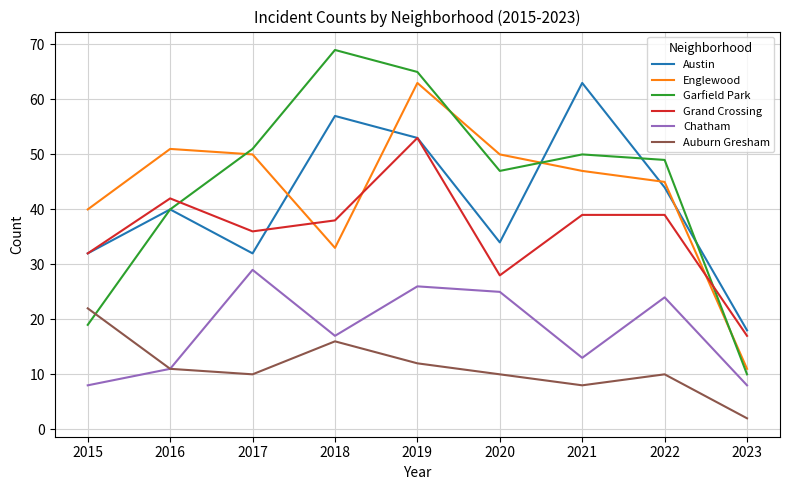

Count the number of data series in this chart.

6